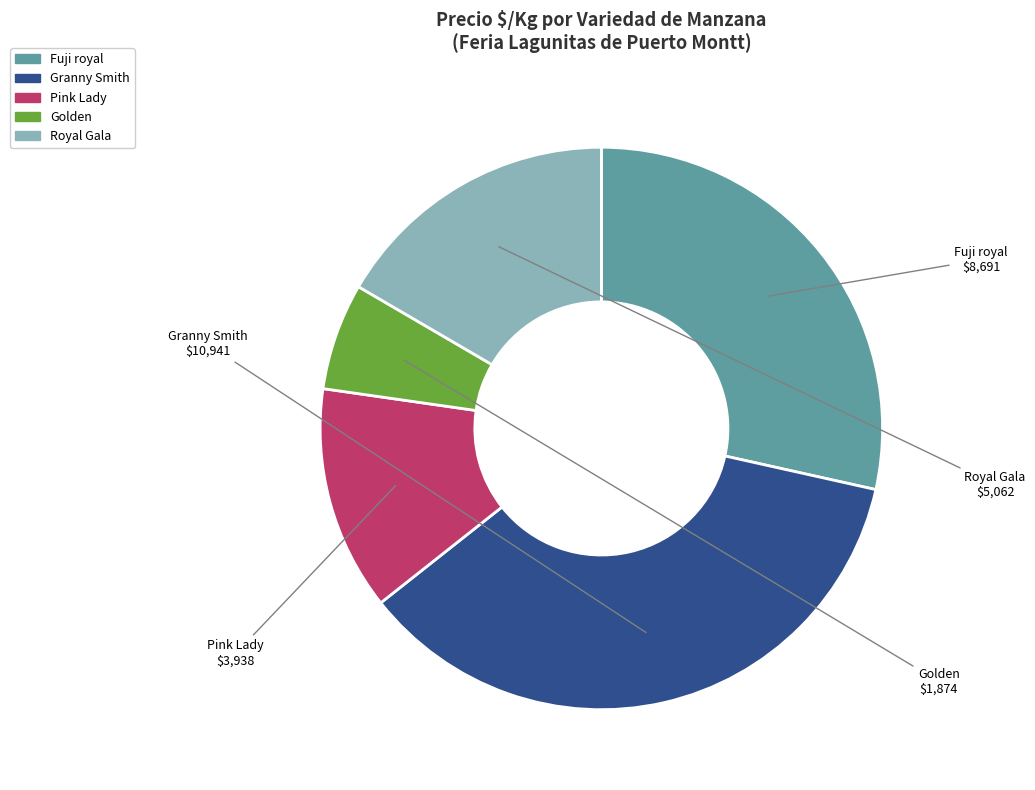

How many slices are in this pie chart?

5